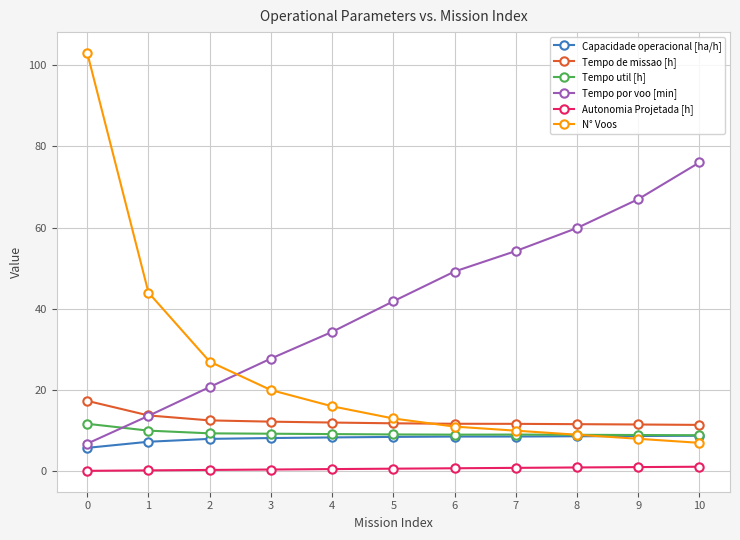

Is it true that Tempo de missao [h] equals 11.5 at 9?

True